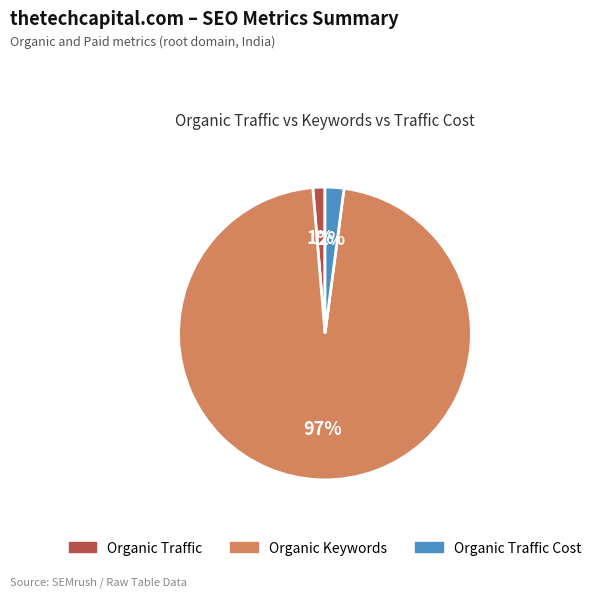

Is there any slice that represents more than half of the pie?

Yes